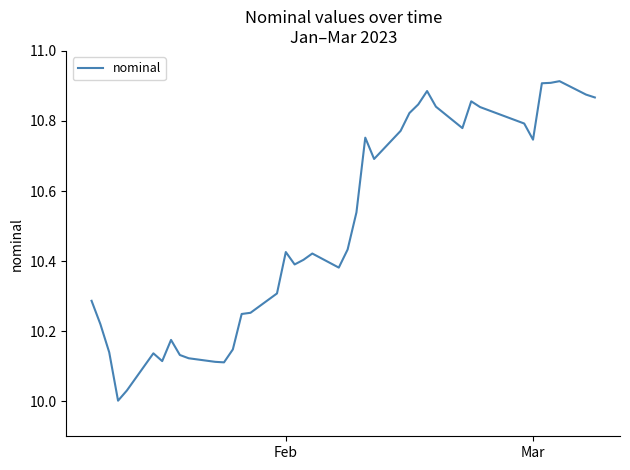

How many lines are shown in the chart?

1